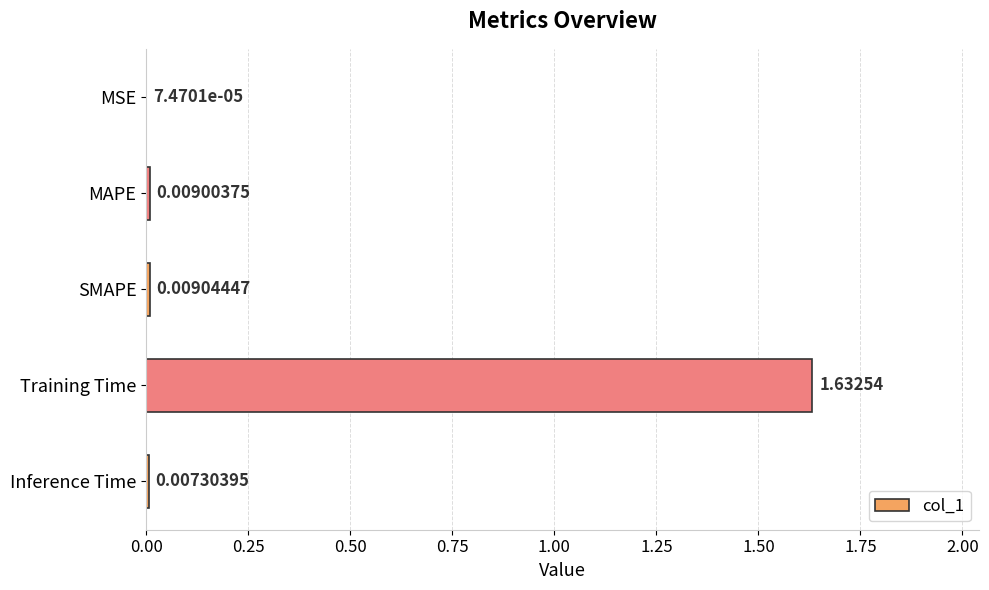

What is the change in value from MSE to Training Time?

+1.6